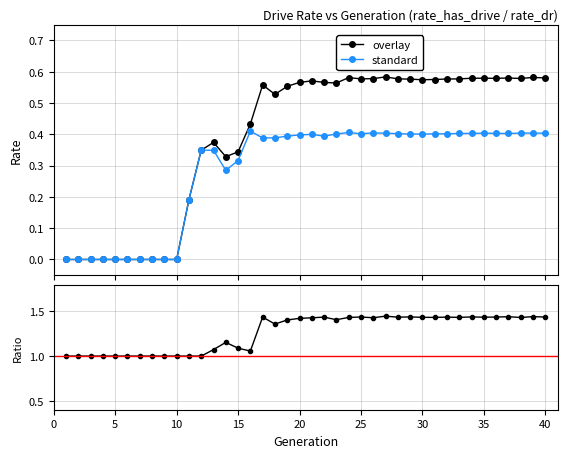

How many values in the rate_dr series exceed 0?

30